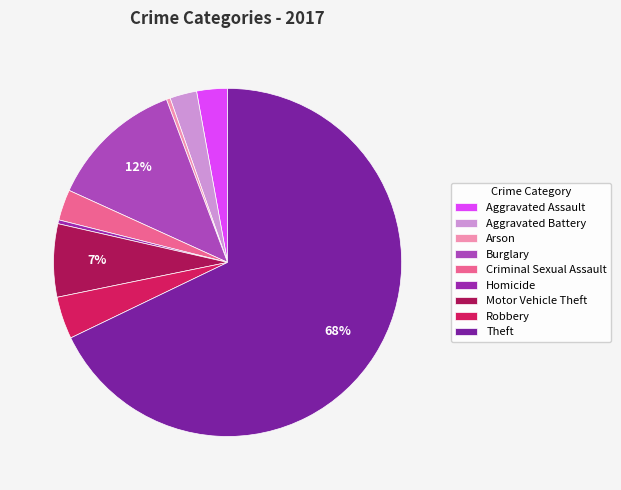

Is there any slice that represents more than half of the pie?

Yes